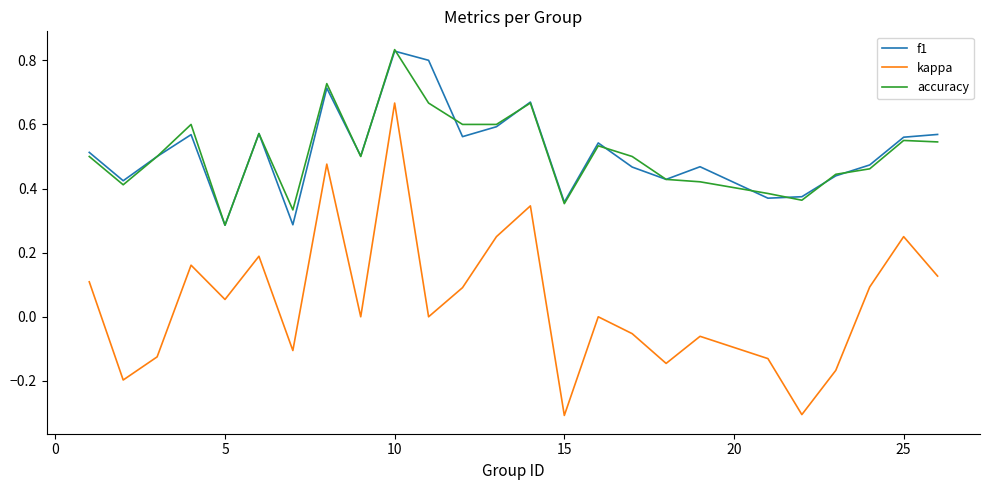

What are all the series names shown in the legend?

f1, kappa, accuracy